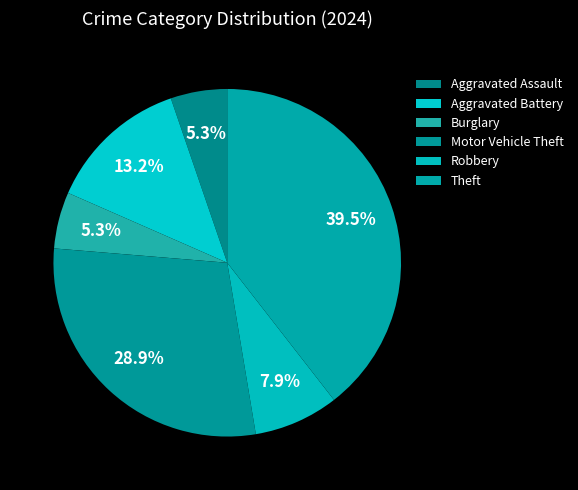

To the nearest percent, what percentage of the pie is Aggravated Battery?

13%